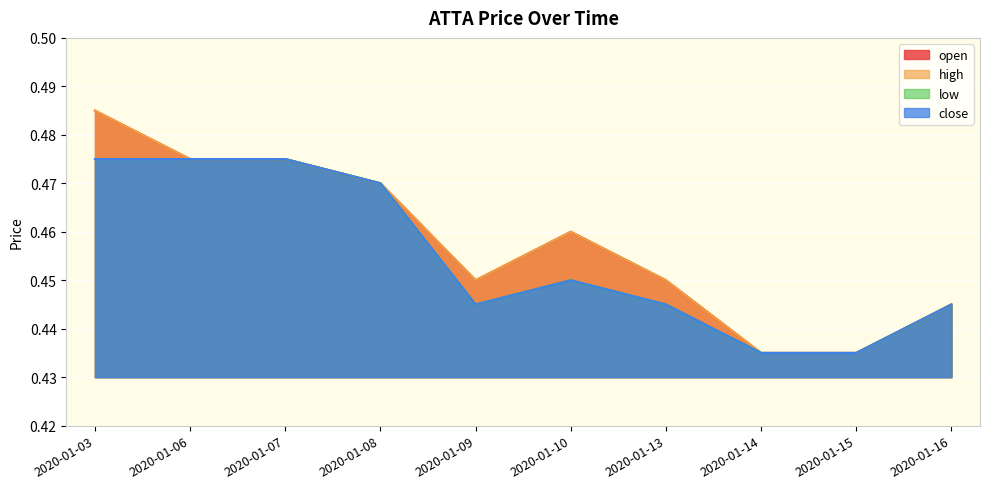

At 2020-01-16, list the series in order from largest to smallest.

open, high, low, close